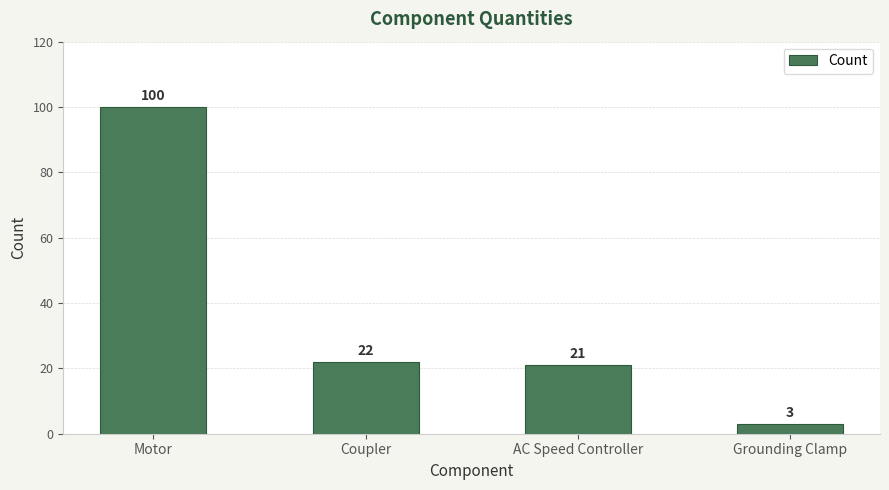

Is it true that the value at Grounding Clamp is 3?

True